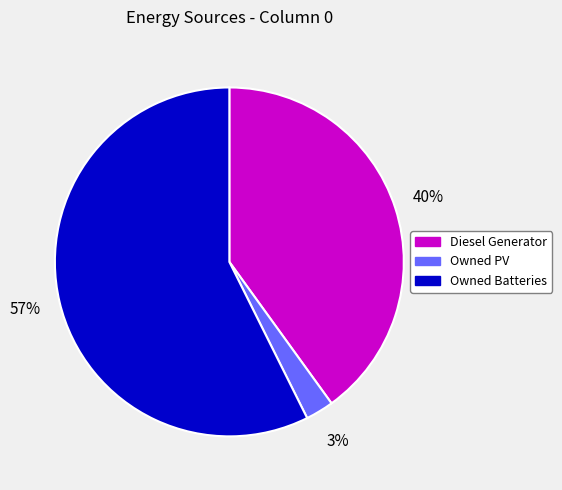

Which category accounts for the majority?

Owned Batteries